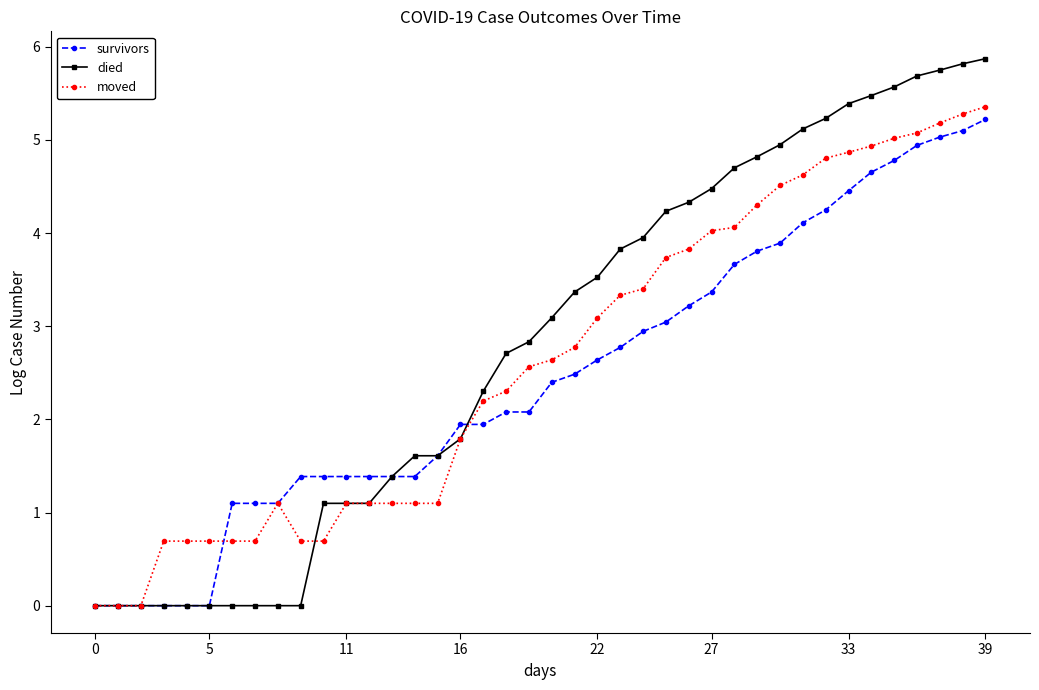

True or false: moved and survivors intersect in this chart.

True